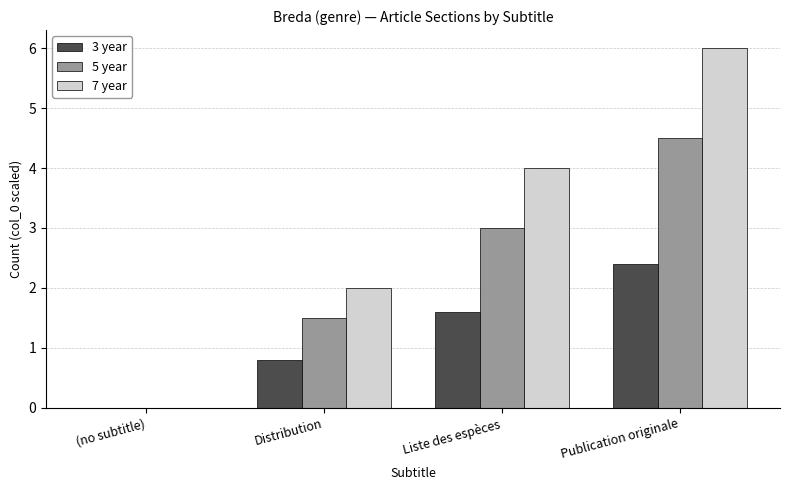

Which category has the highest value across all series?

Publication originale